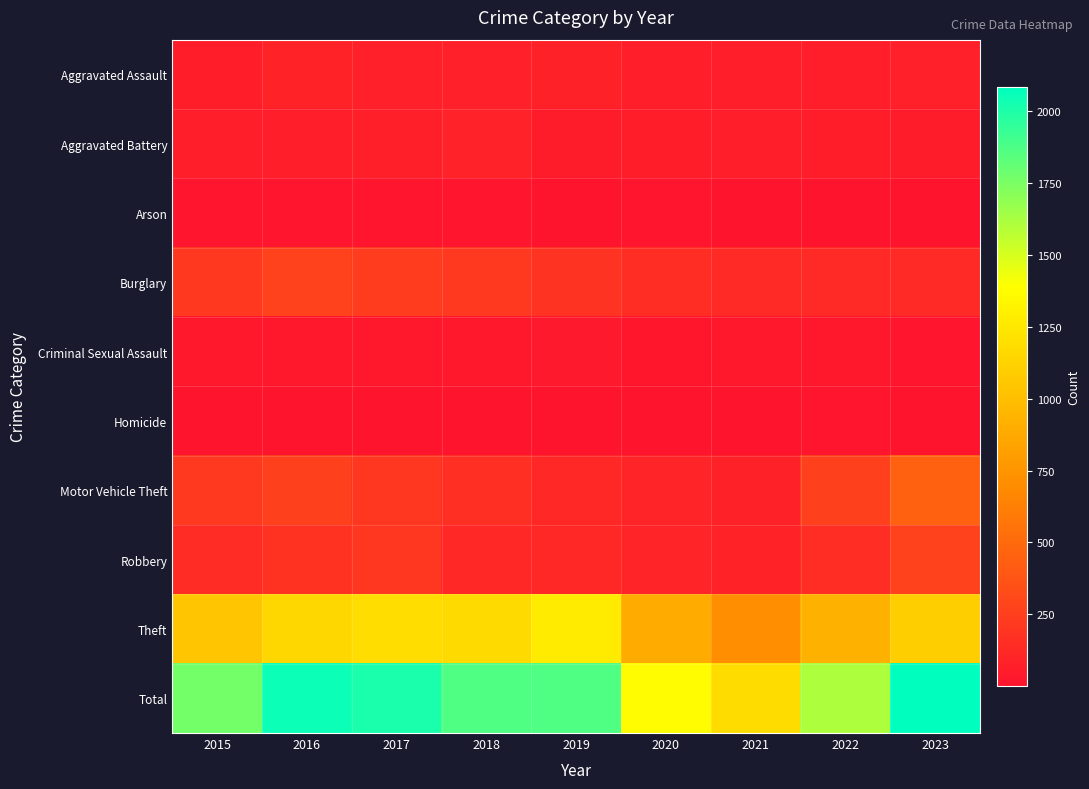

What is the greatest value displayed?

2084